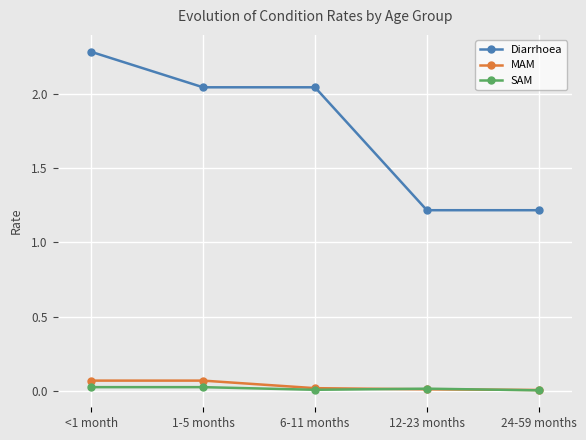

True or false: SAM and Diarrhoea intersect in this chart.

False